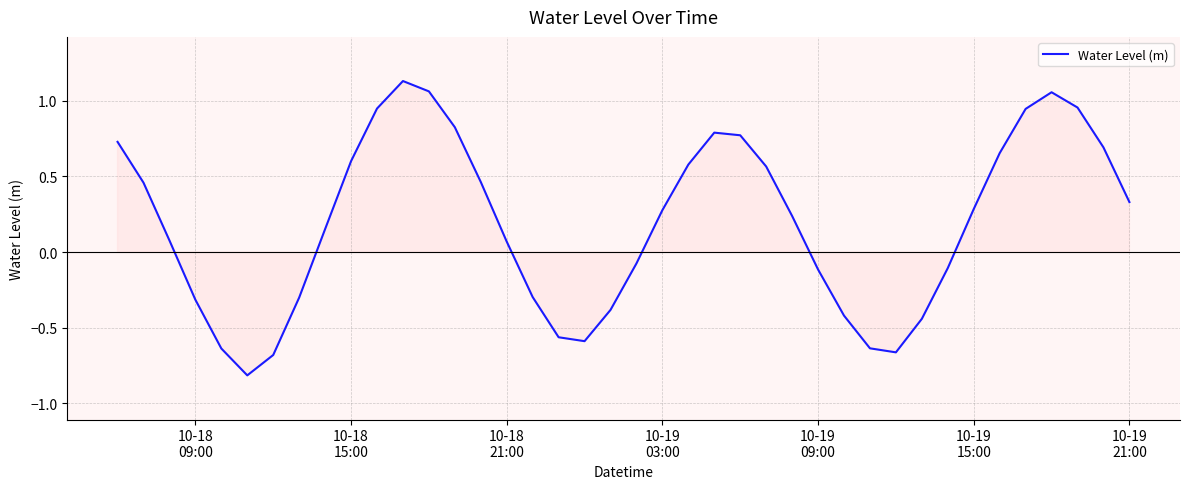

What is the sum of all values?

7.6